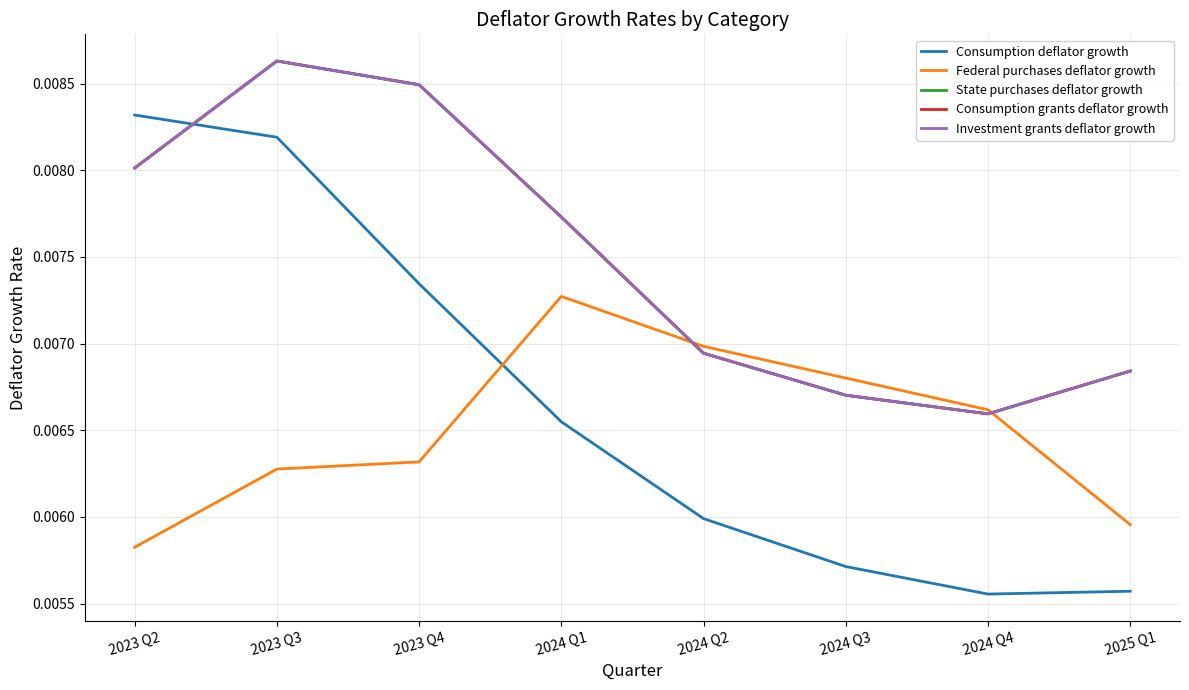

Does the chart display data point markers on the line(s)?

No